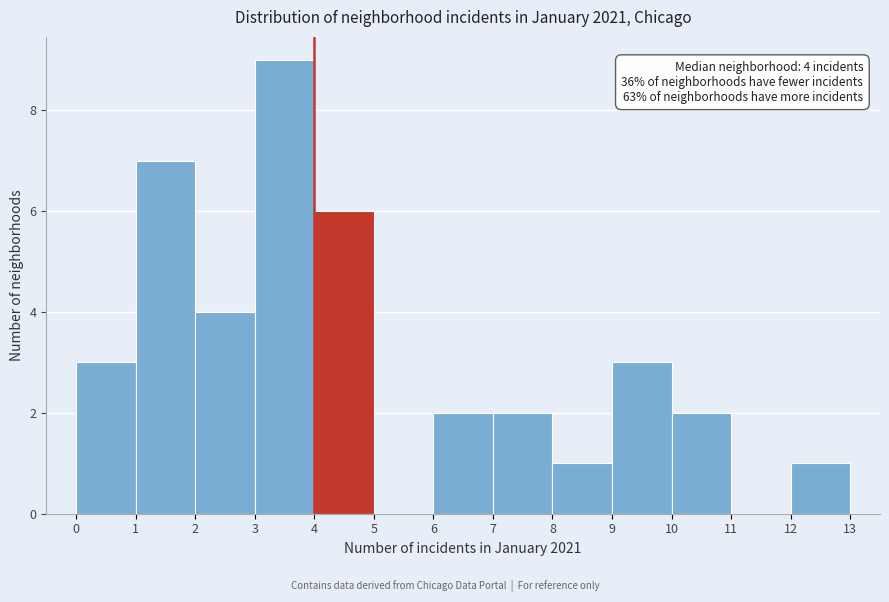

Which range on the x-axis has the tallest bar?

3 to 4